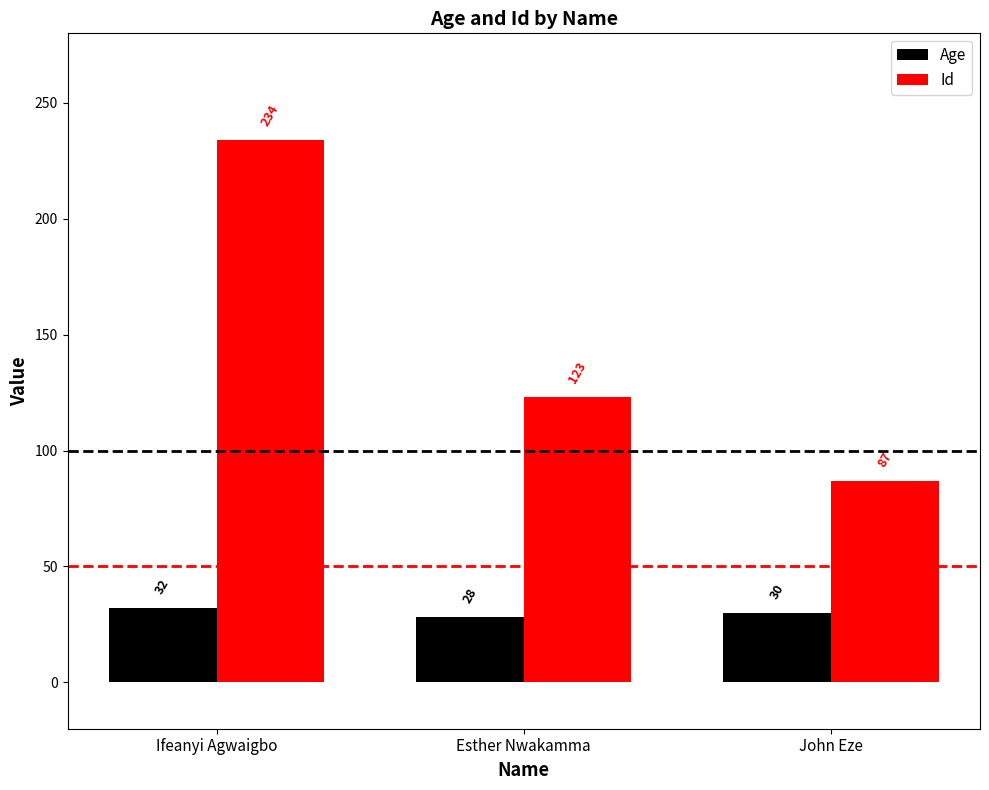

Rank the series by their average value, from lowest to highest.

Age, Id